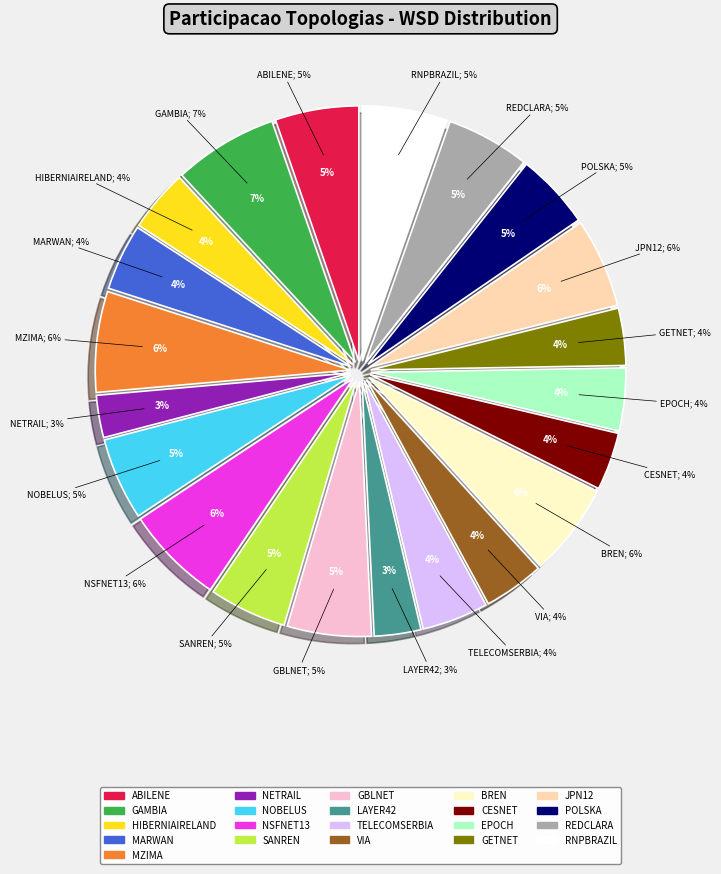

Which slice is the largest?

TOP_33_GAMBIA